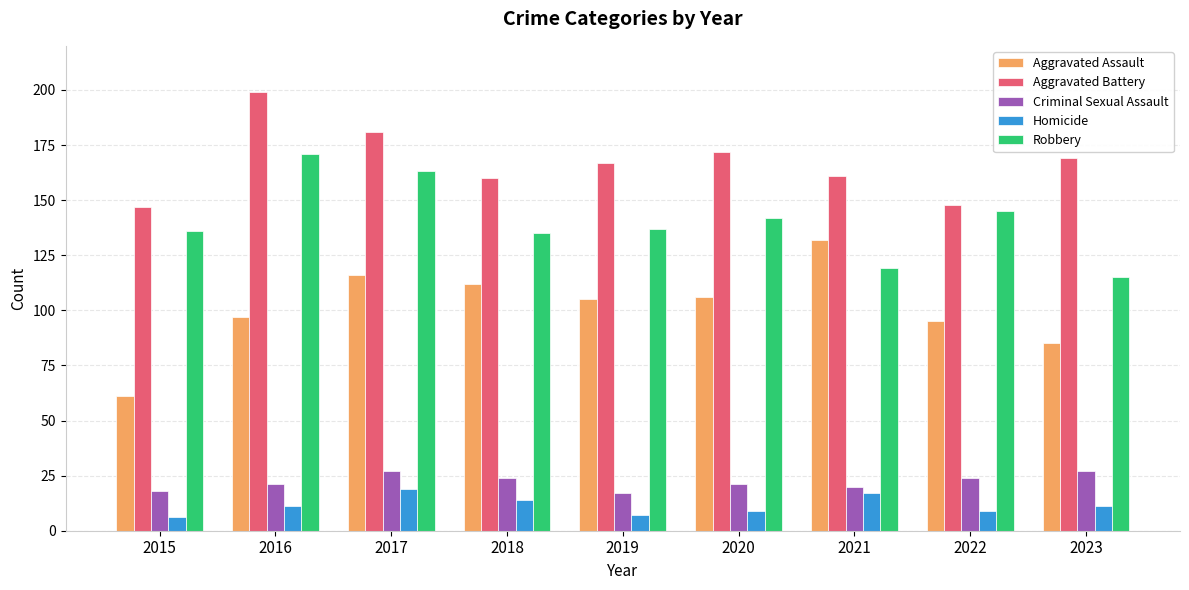

Which series has the largest total across all categories?

Aggravated Battery